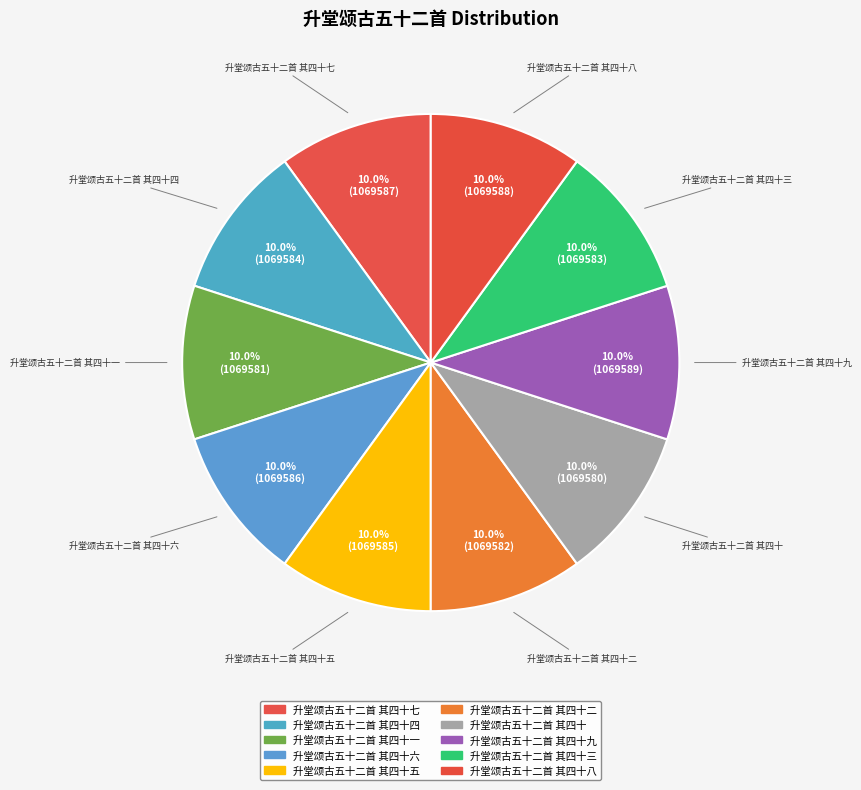

How many slices are in this pie chart?

10